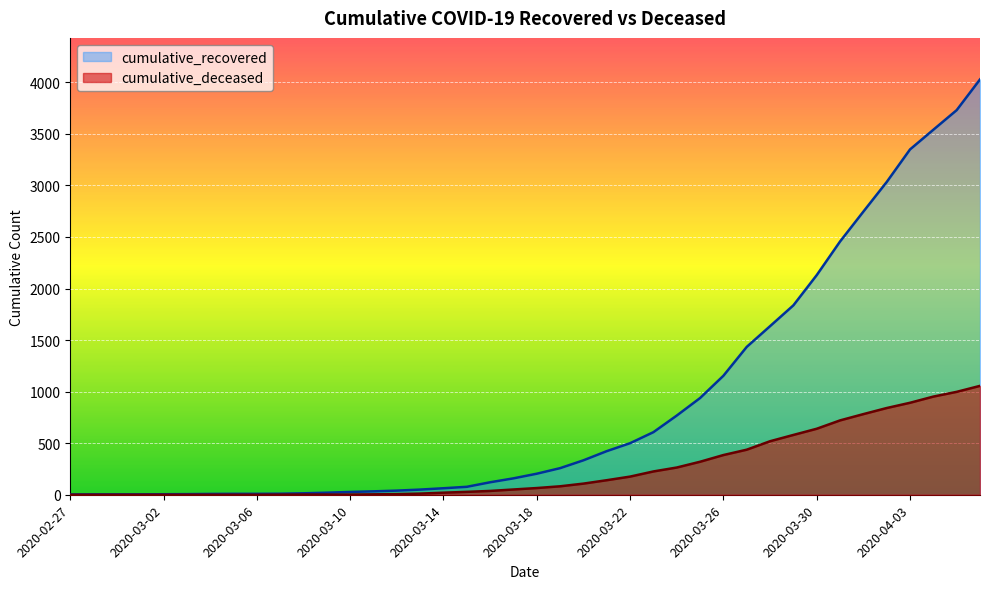

What is the value of the cumulative_deceased point at the 25th from the left?

176